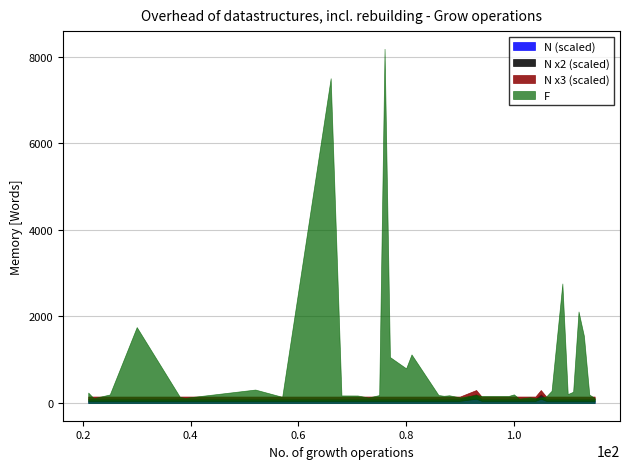

What is the total value across all series at 105?

123